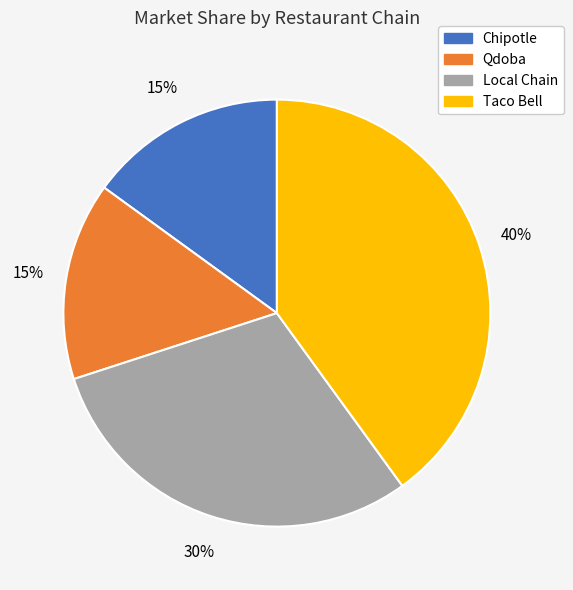

Combined, do Qdoba and Taco Bell account for over 50%?

Yes